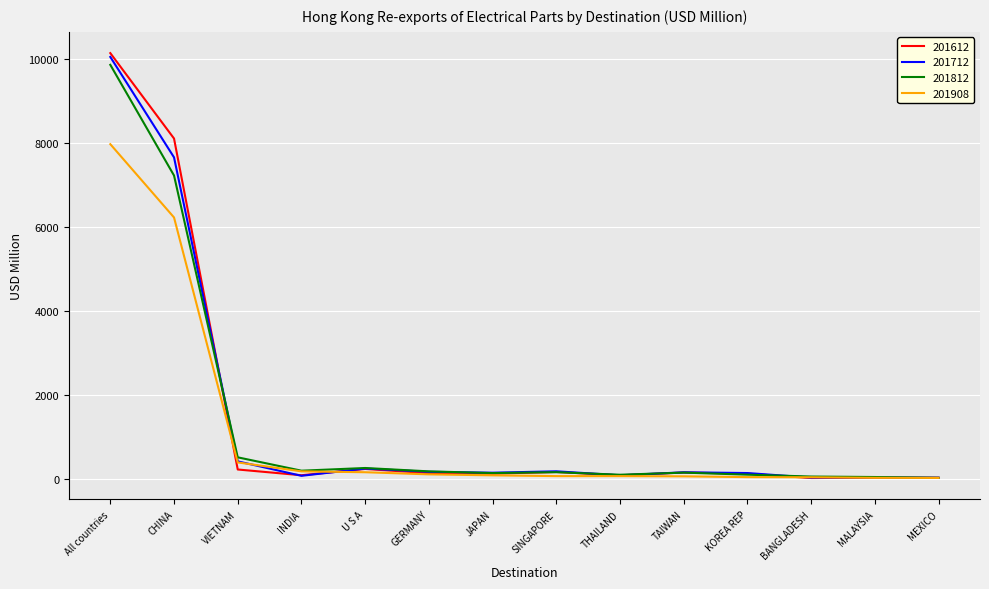

The 201812 series shows 17299.3 at All countries. True or false?

False